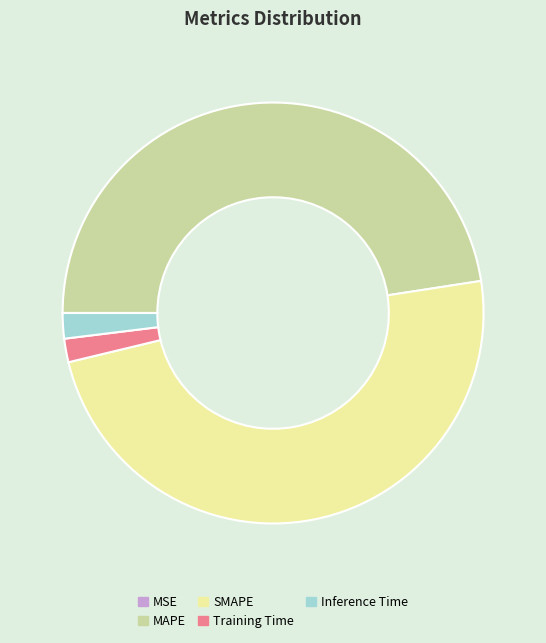

True or false: Training Time accounts for 9% of the total.

False